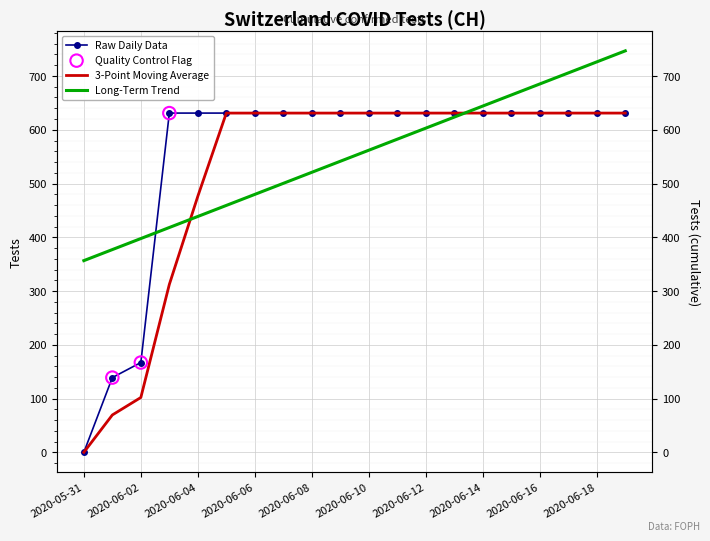

Between 2020-06-11 and 2020-06-16, which is larger?

2020-06-11